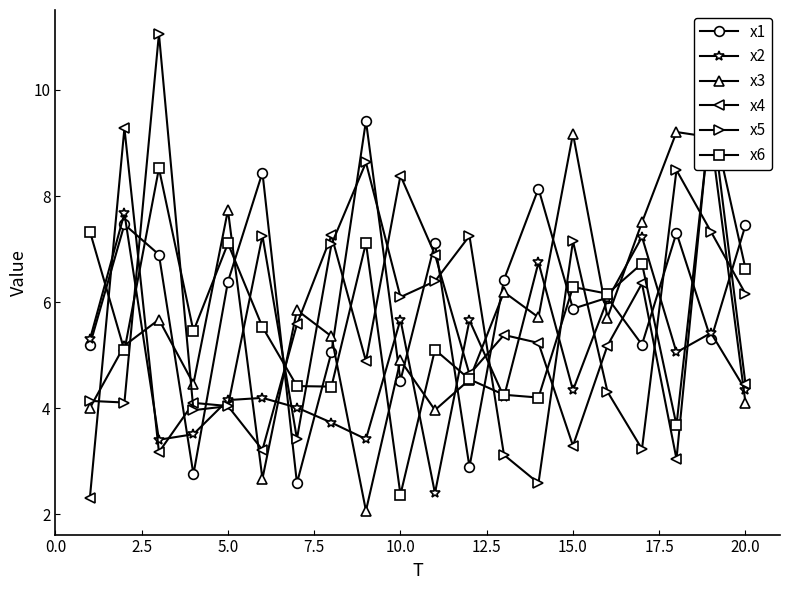

The x1 series shows 8.6 at 5.0. True or false?

False